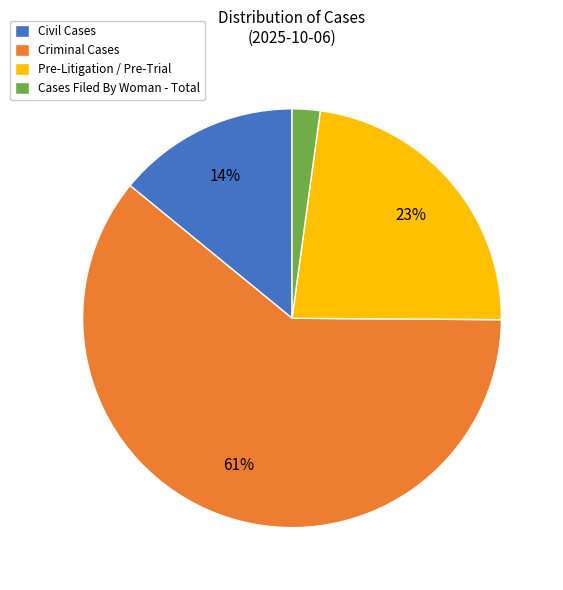

Between Cases Filed By Woman - Total and Pre-Litigation / Pre-Trial, which is larger?

Pre-Litigation / Pre-Trial